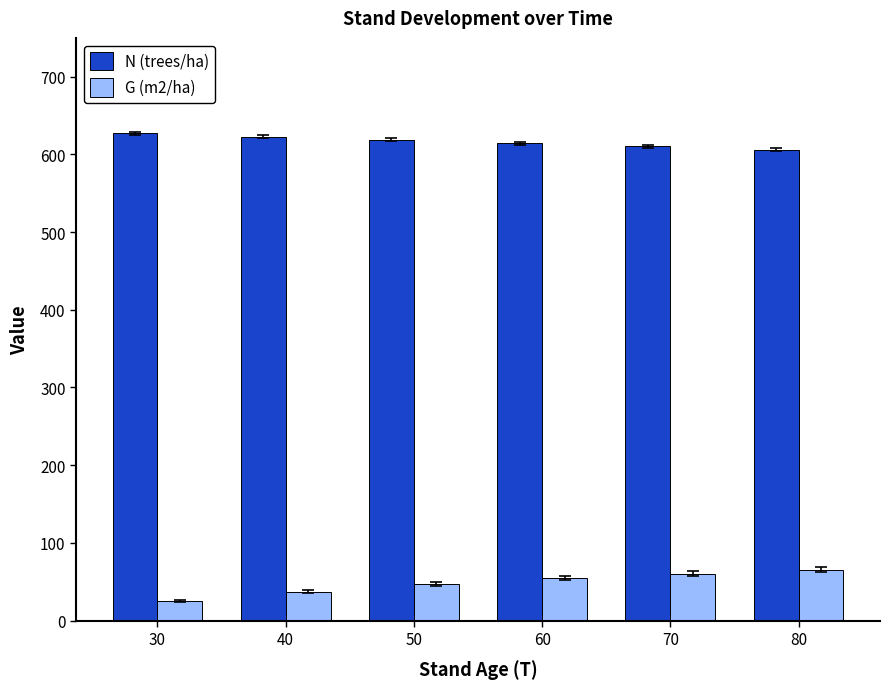

What is the sum of the N (trees/ha) values at 40 and 30?

1250.4